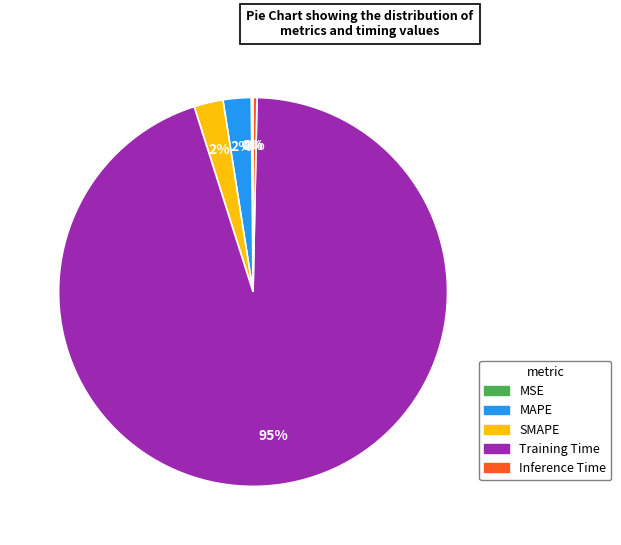

Is there any slice that represents more than half of the pie?

Yes